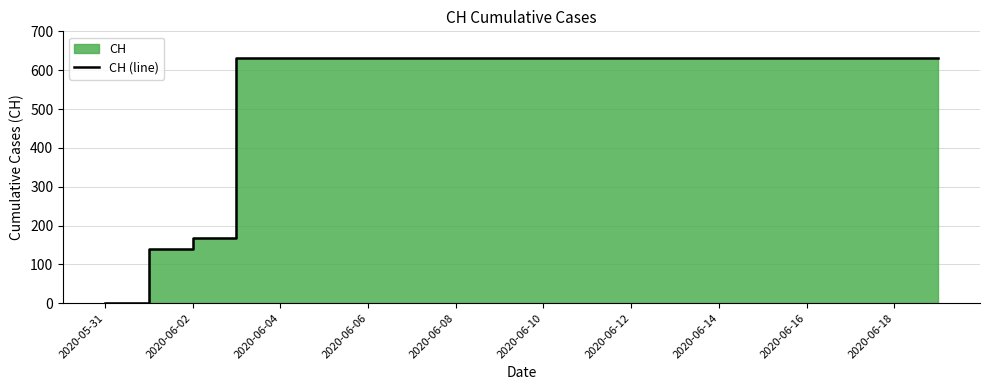

True or false: the data shows 631 at 15.

True